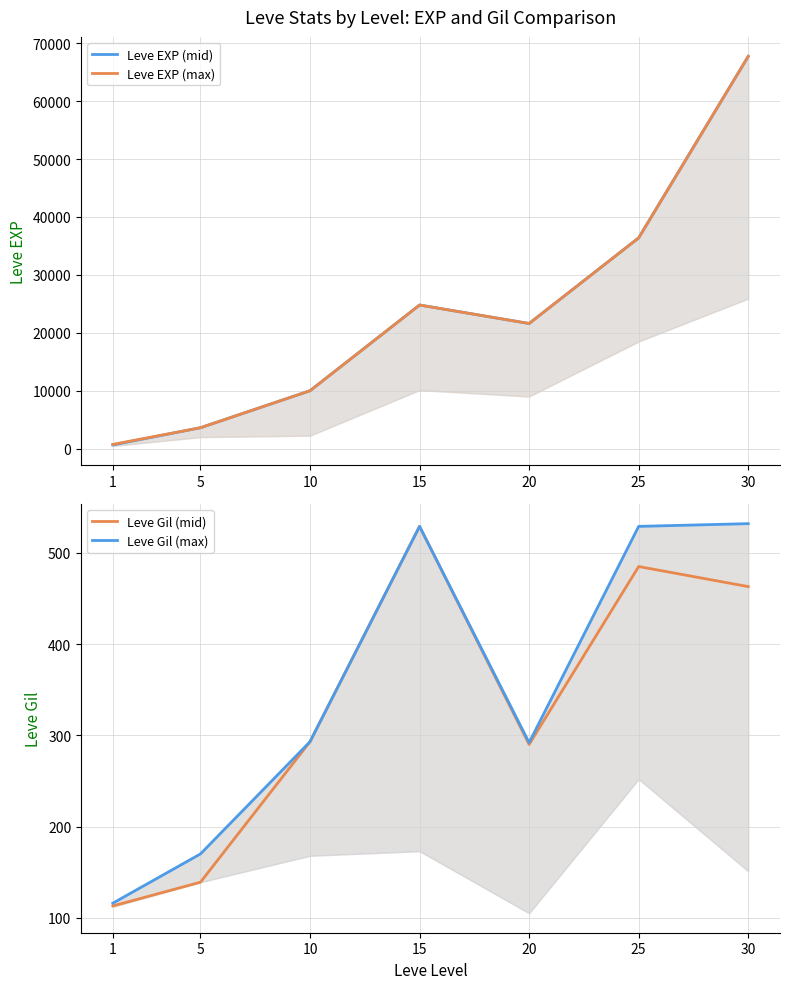

What is the difference between the second highest and second lowest values in the Leve EXP (mid) series?

32790